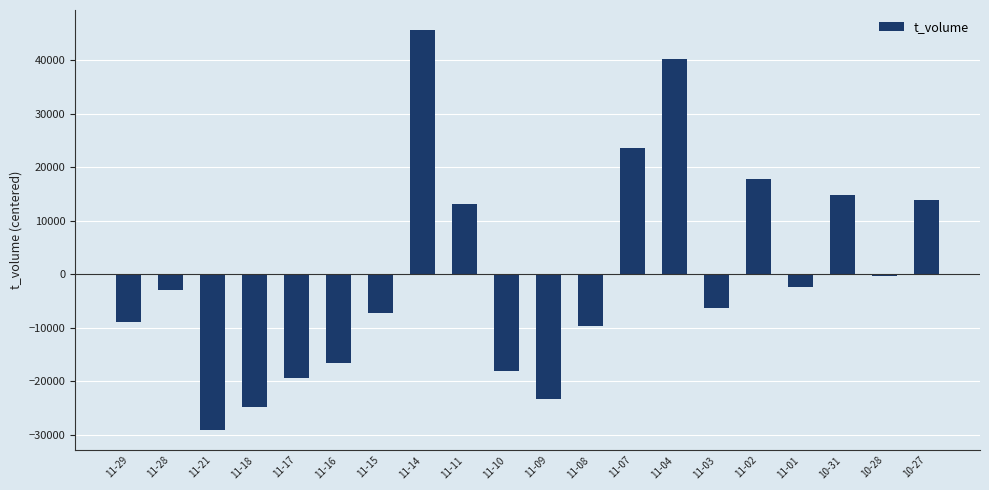

What is the difference between the second highest and second lowest values?

64999.0